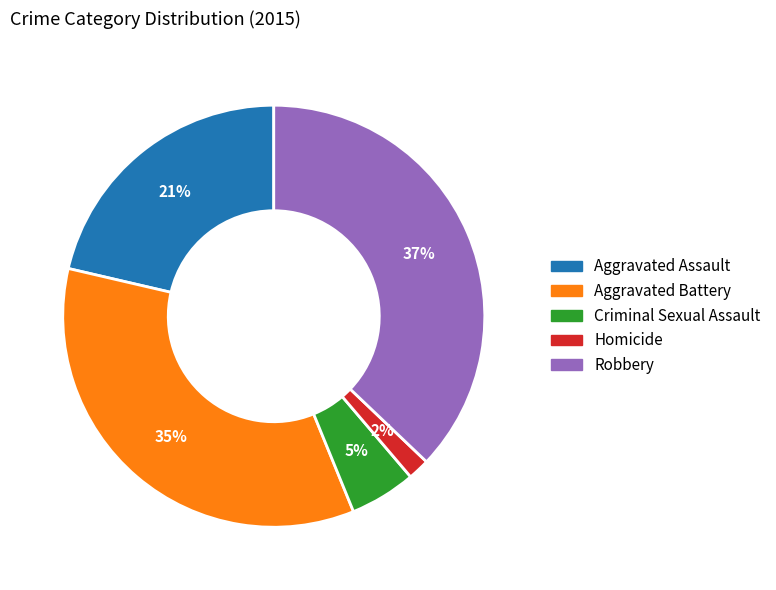

Is it true that Robbery is 37% of the pie?

True